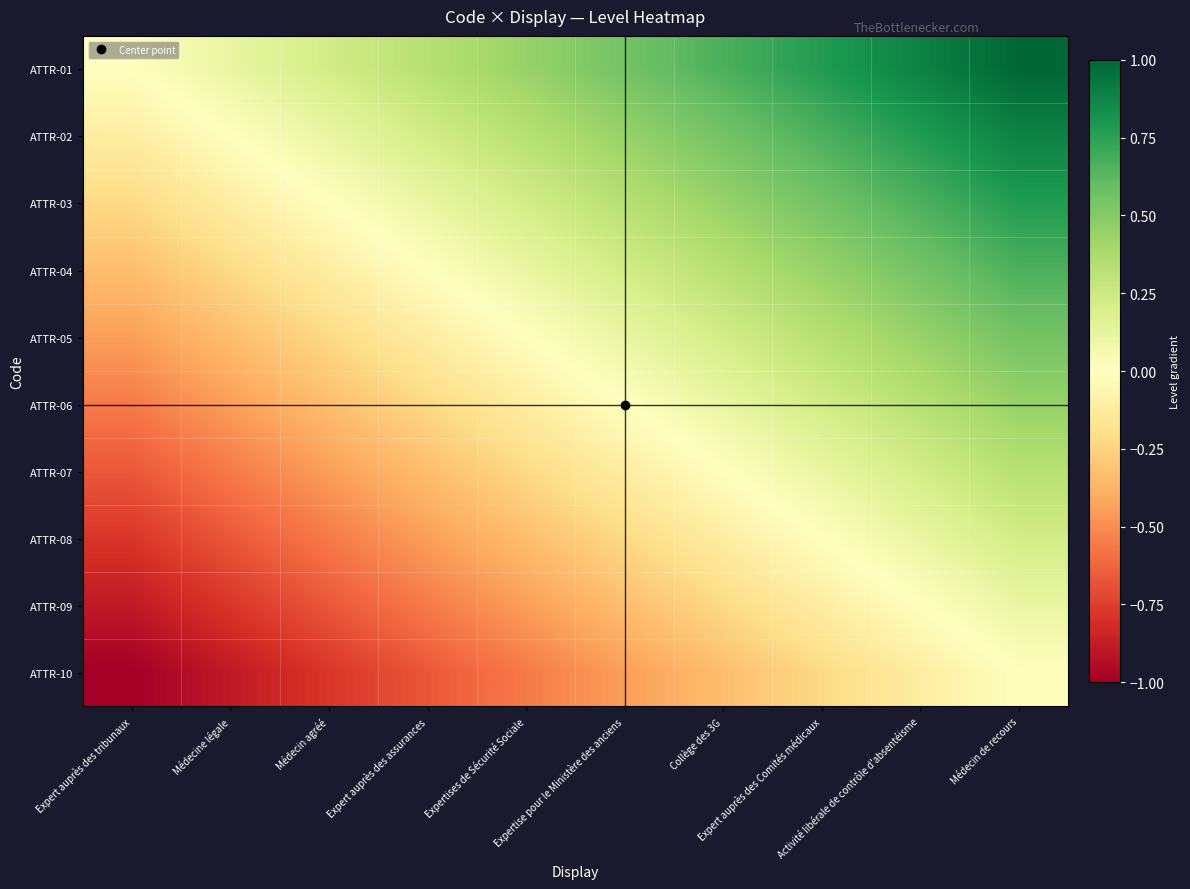

Which series has the largest total across all categories?

ATTR-01